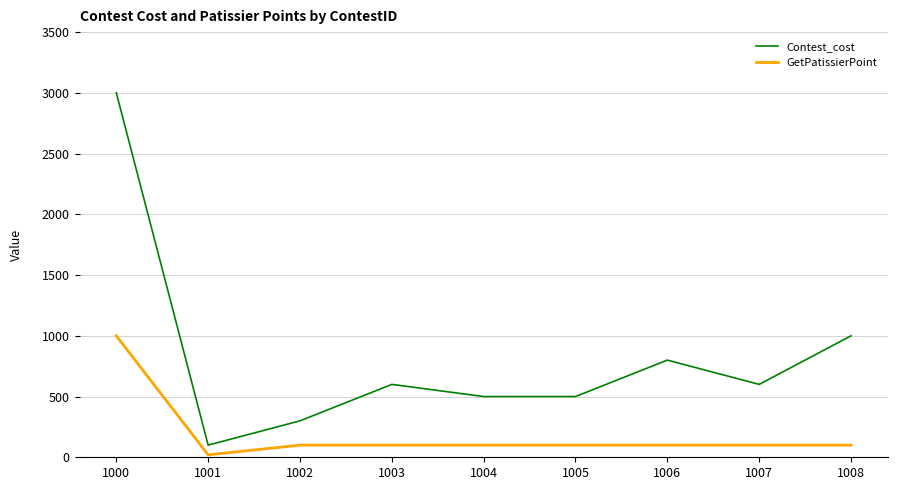

The value of Contest_cost at 1008 is 1000. True or false?

True